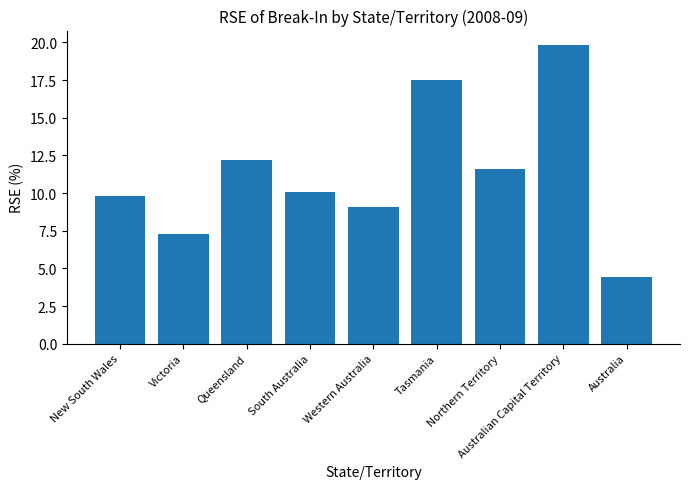

How many data points are less than 10?

4